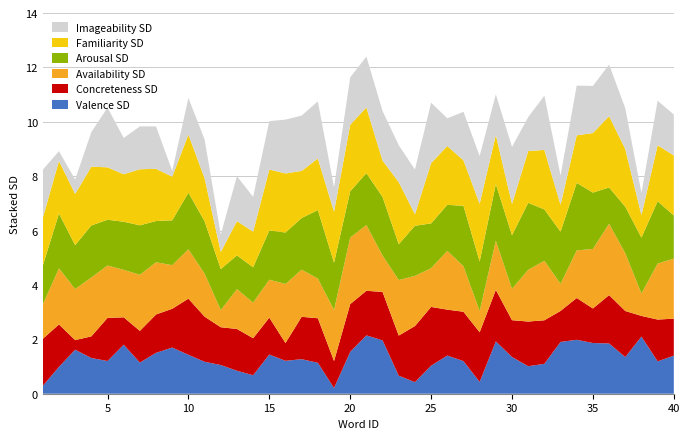

Reading left to right, extract all data points from this chart.

VAL_SD: 1=0.3	2=1.0	3=1.6	4=1.3	5=1.2	6=1.8	7=1.1	8=1.5	9=1.7	10=1.4	11=1.2	12=1.1	13=0.8	14=0.7	15=1.4	16=1.2	17=1.3	18=1.1	19=0.2	20=1.5	21=2.1	22=2.0	23=0.7	24=0.4	25=1.0	26=1.4	27=1.2	28=0.4	29=1.9	30=1.4	31=1.0	32=1.1	33=1.9	34=2.0	35=1.9	36=1.8	37=1.3	38=2.1	39=1.2	40=1.4
CON_SD: 1=1.7	2=1.6	3=0.4	4=0.8	5=1.6	6=1.0	7=1.2	8=1.4	9=1.4	10=2.1	11=1.7	12=1.4	13=1.5	14=1.4	15=1.4	16=0.7	17=1.6	18=1.6	19=1.0	20=1.8	21=1.6	22=1.8	23=1.5	24=2.1	25=2.2	26=1.7	27=1.8	28=1.8	29=1.9	30=1.4	31=1.6	32=1.6	33=1.1	34=1.5	35=1.3	36=1.8	37=1.7	38=0.8	39=1.5	40=1.4
AVA_SD: 1=1.3	2=2.1	3=1.9	4=2.2	5=1.9	6=1.7	7=2.1	8=1.9	9=1.6	10=1.8	11=1.6	12=0.6	13=1.5	14=1.3	15=1.4	16=2.2	17=1.7	18=1.5	19=1.9	20=2.4	21=2.4	22=1.3	23=2.0	24=1.8	25=1.4	26=2.2	27=1.7	28=0.8	29=1.8	30=1.2	31=1.9	32=2.2	33=1.0	34=1.8	35=2.2	36=2.6	37=2.1	38=0.8	39=2.1	40=2.2
ARO_SD: 1=1.4	2=2.0	3=1.6	4=1.9	5=1.7	6=1.8	7=1.8	8=1.5	9=1.6	10=2.1	11=1.9	12=1.5	13=1.2	14=1.3	15=1.8	16=1.9	17=1.9	18=2.5	19=1.7	20=1.7	21=1.9	22=2.2	23=1.3	24=1.8	25=1.6	26=1.7	27=2.2	28=1.8	29=2.1	30=2.0	31=2.5	32=1.9	33=1.9	34=2.5	35=2.1	36=1.3	37=1.7	38=2.1	39=2.3	40=1.6
FAM_SD: 1=1.8	2=1.9	3=1.9	4=2.2	5=1.9	6=1.7	7=2.1	8=1.9	9=1.6	10=2.1	11=1.6	12=0.6	13=1.3	14=1.3	15=2.2	16=2.2	17=1.7	18=1.9	19=1.9	20=2.4	21=2.4	22=1.3	23=2.3	24=0.4	25=2.2	26=2.2	27=1.7	28=2.1	29=1.8	30=1.2	31=1.9	32=2.2	33=1.0	34=1.8	35=2.2	36=2.6	37=2.1	38=0.8	39=2.1	40=2.2
IMA_SD: 1=1.8	2=0.4	3=0.5	4=1.3	5=2.2	6=1.3	7=1.6	8=1.6	9=0.2	10=1.3	11=1.4	12=0.6	13=1.7	14=1.3	15=1.8	16=2.0	17=2.0	18=2.1	19=0.9	20=1.7	21=1.9	22=1.8	23=1.4	24=1.6	25=2.2	26=1.0	27=1.8	28=1.8	29=1.5	30=2.1	31=1.2	32=2.0	33=1.1	34=1.8	35=1.7	36=1.9	37=1.5	38=0.8	39=1.6	40=1.5